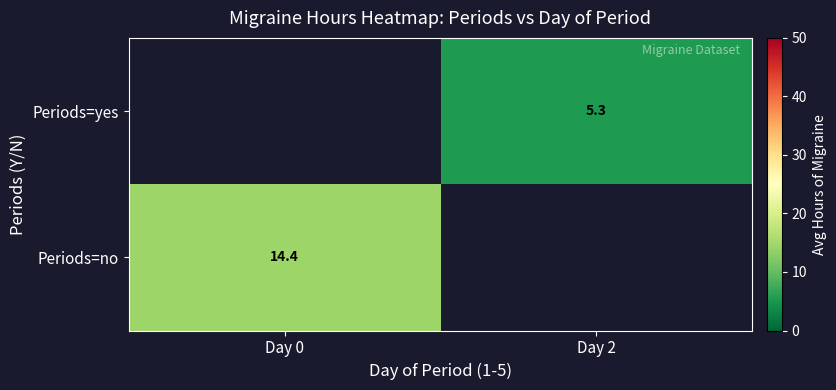

Is the value of Periods=yes at Day 2 greater than the value of Periods=no at Day 0?

No